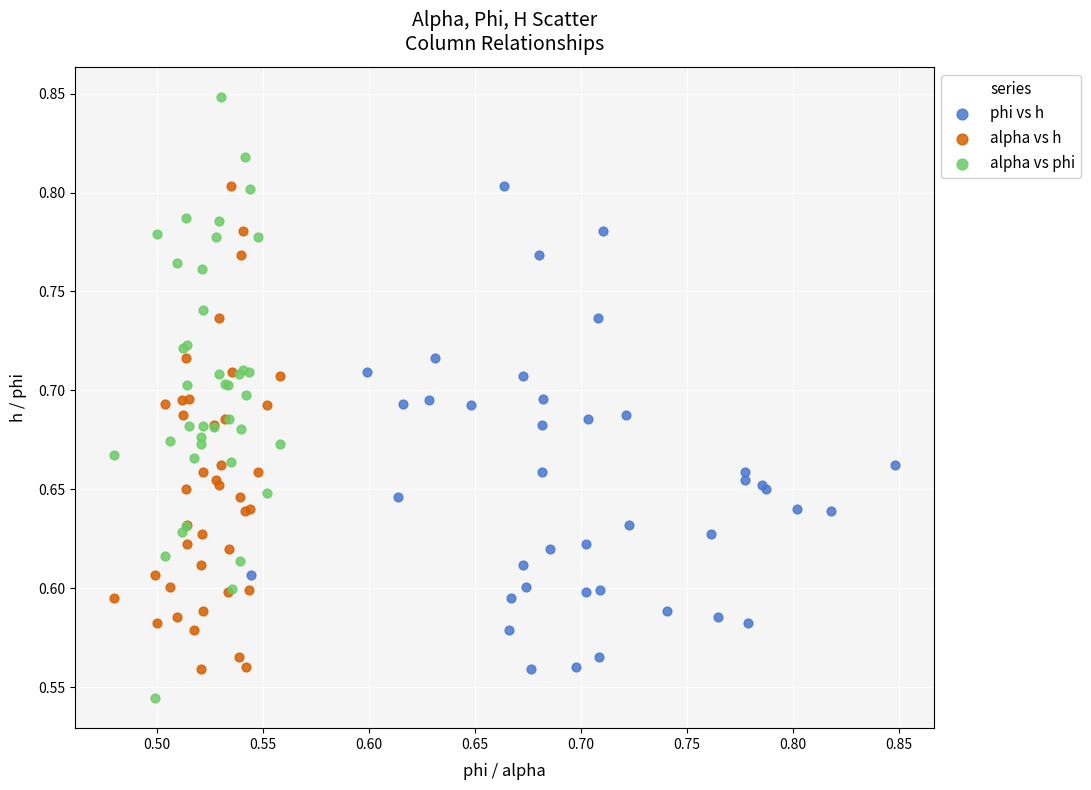

Which series has the widest spread of Y values?

alpha vs phi